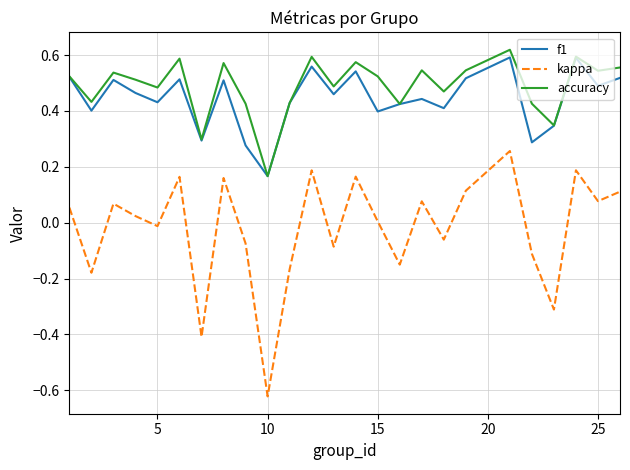

True or false: accuracy and kappa intersect in this chart.

False